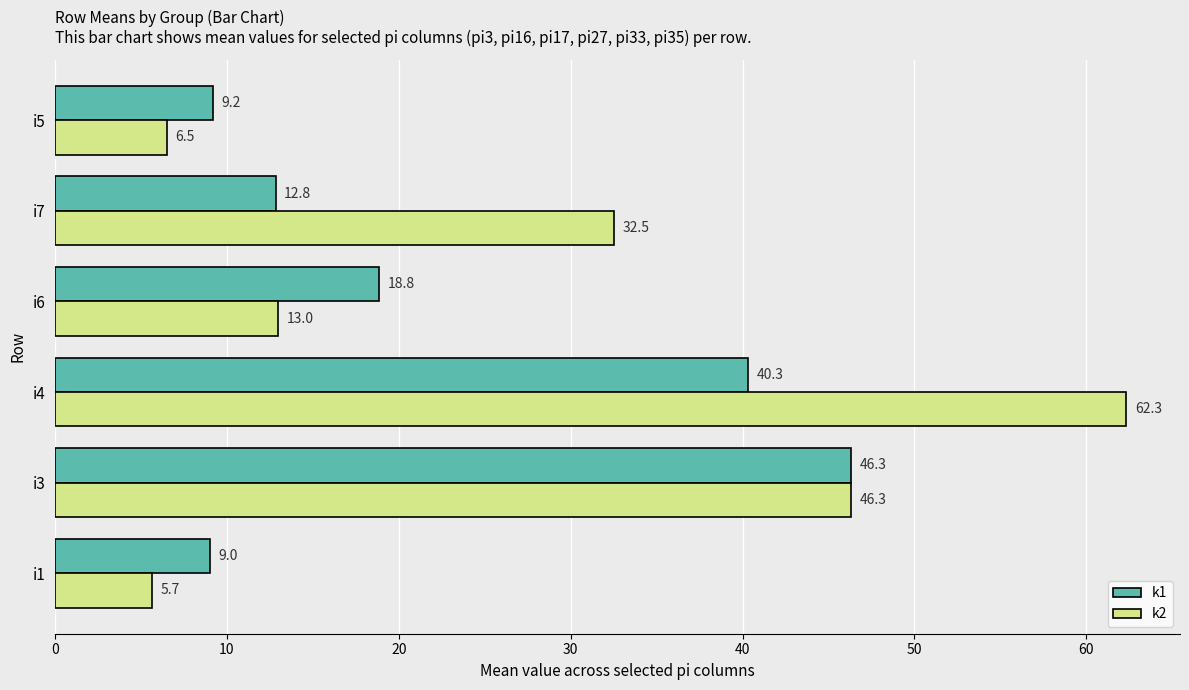

Between i1 and i5, which series saw the biggest shift?

k2